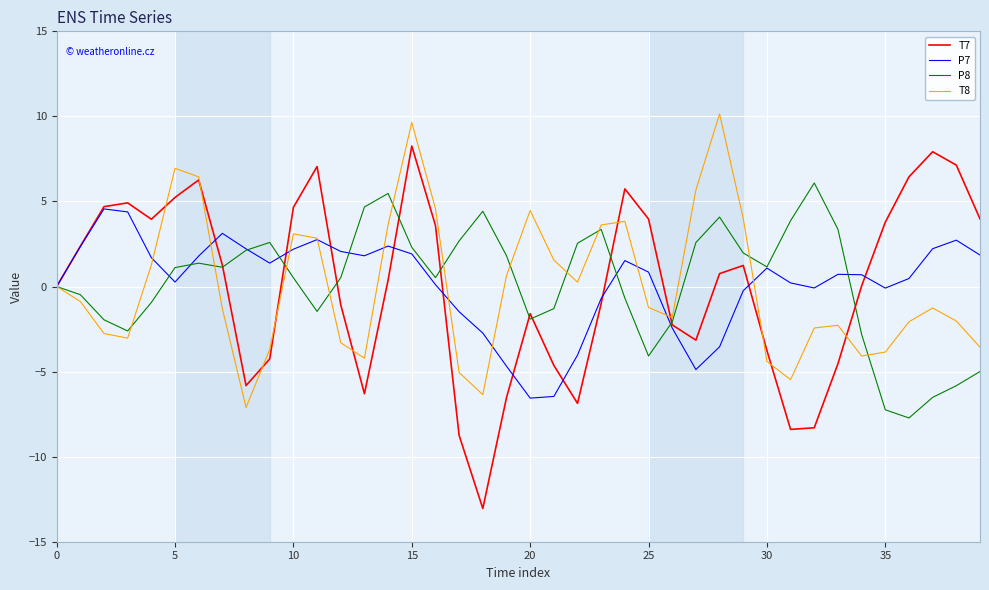

What is the smallest value displayed?

-13.0